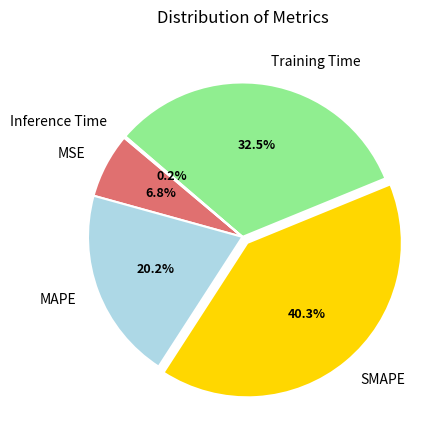

Which slice is the largest?

SMAPE